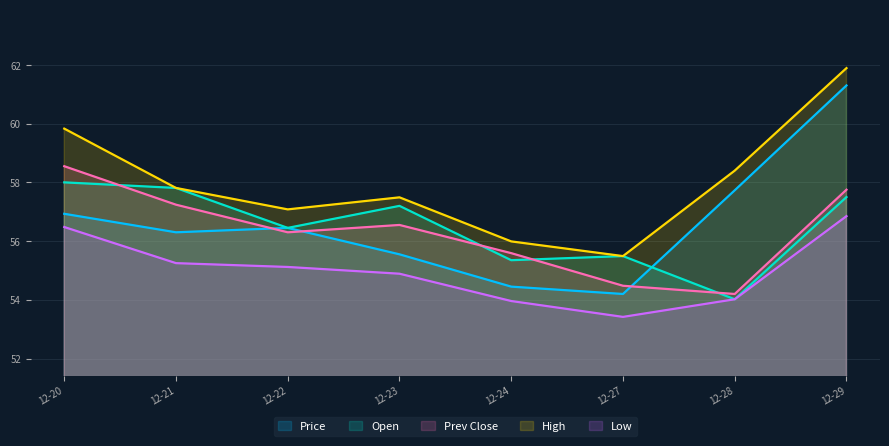

Which category has the lowest value across all series?

12-27